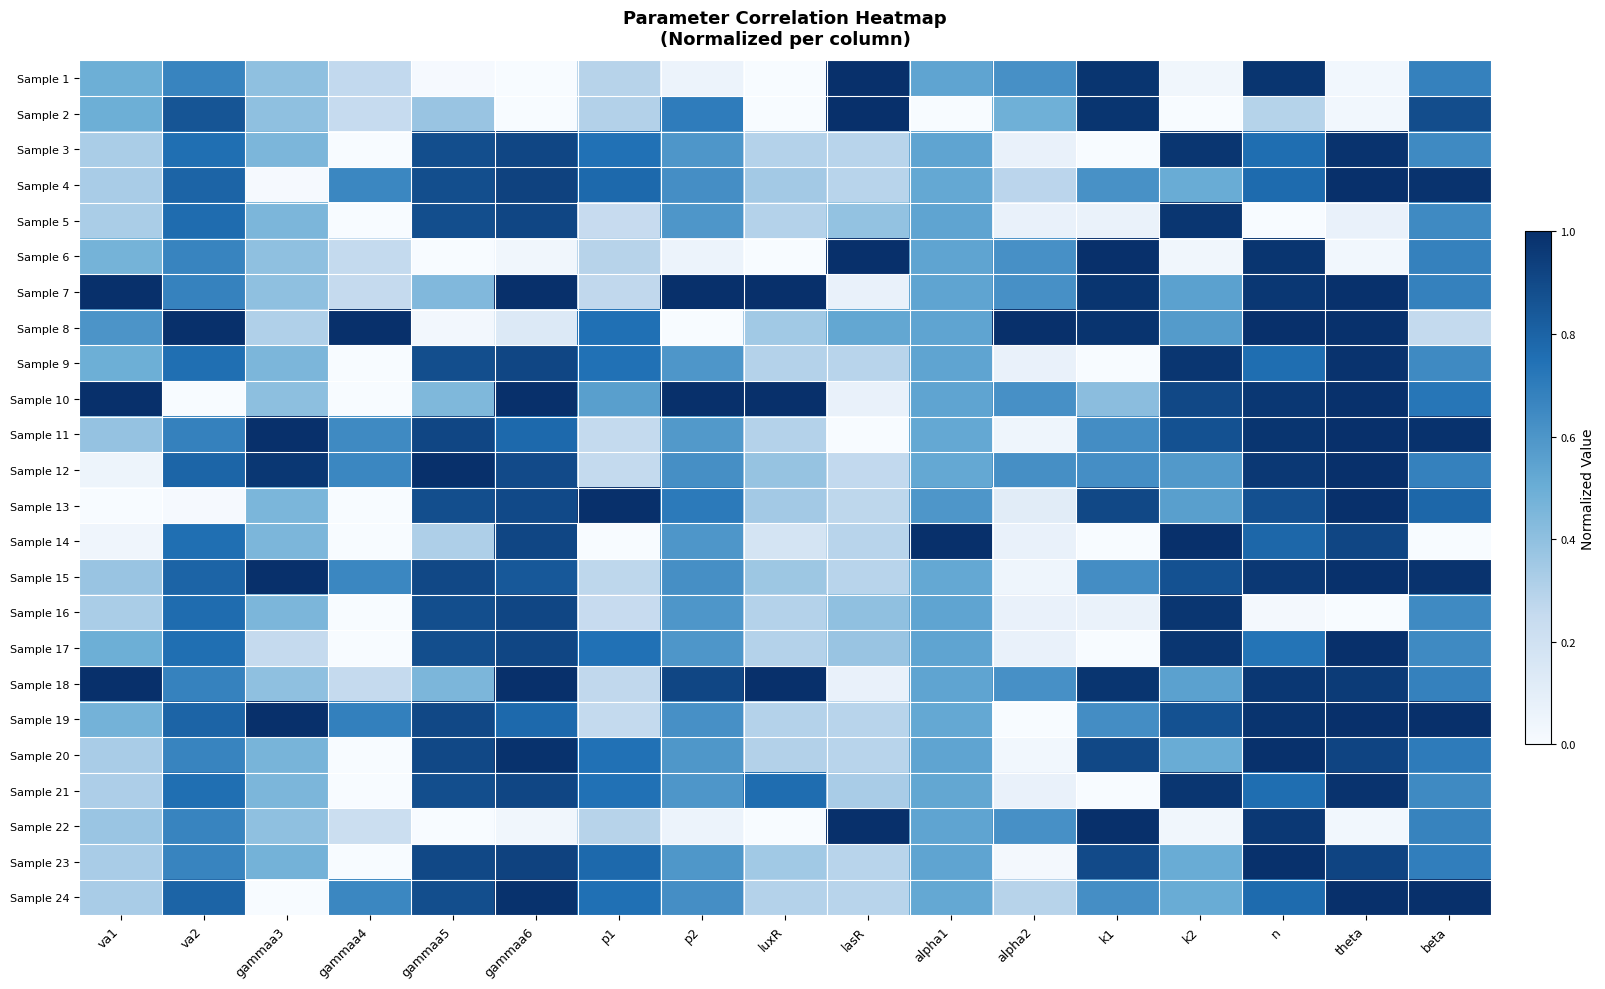

Between va1 and k1, which is larger?

k1